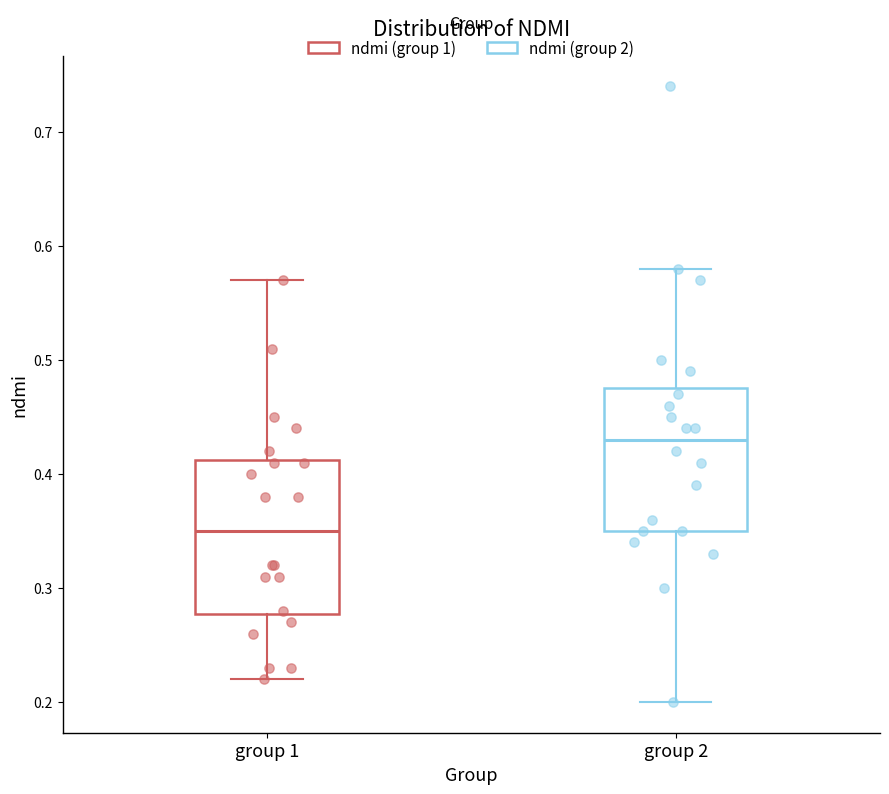

Reading left to right, read every box against the y-axis: the position of its median line, the range the box covers, and the ends of its whiskers. The values are not printed on the chart, so give them approximately, as read against the axis.

group 1: median 0.35, box 0.28 to 0.41, whiskers 0.22 to 0.57
group 2: median 0.43, box 0.35 to 0.48, whiskers 0.20 to 0.58